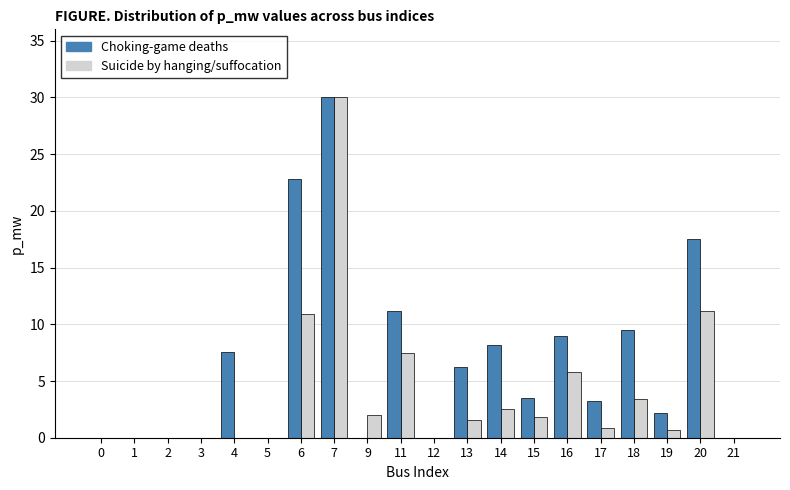

Between 3 and 4, which series saw the biggest shift?

Choking-game deaths